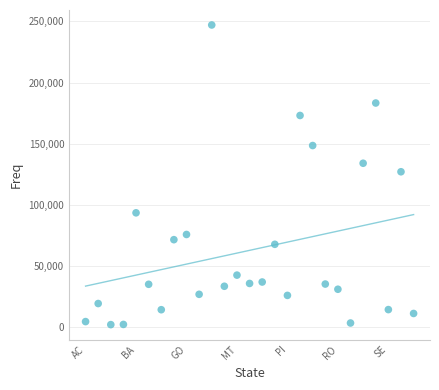

What is the range of Y values (max minus min)?

244893